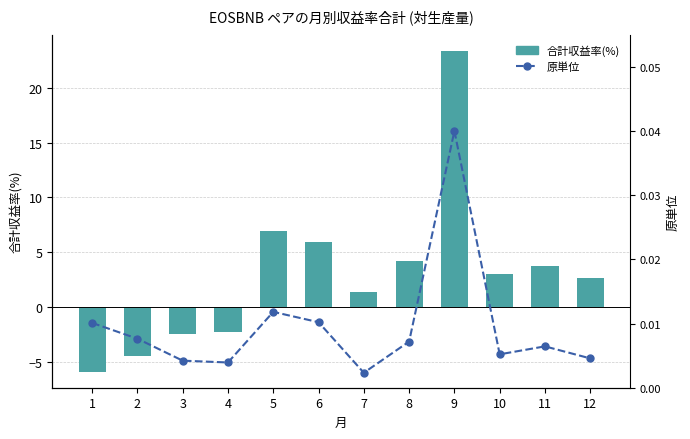

What is the difference between the 合計収益率(%) values at 5 and 2?

11.4